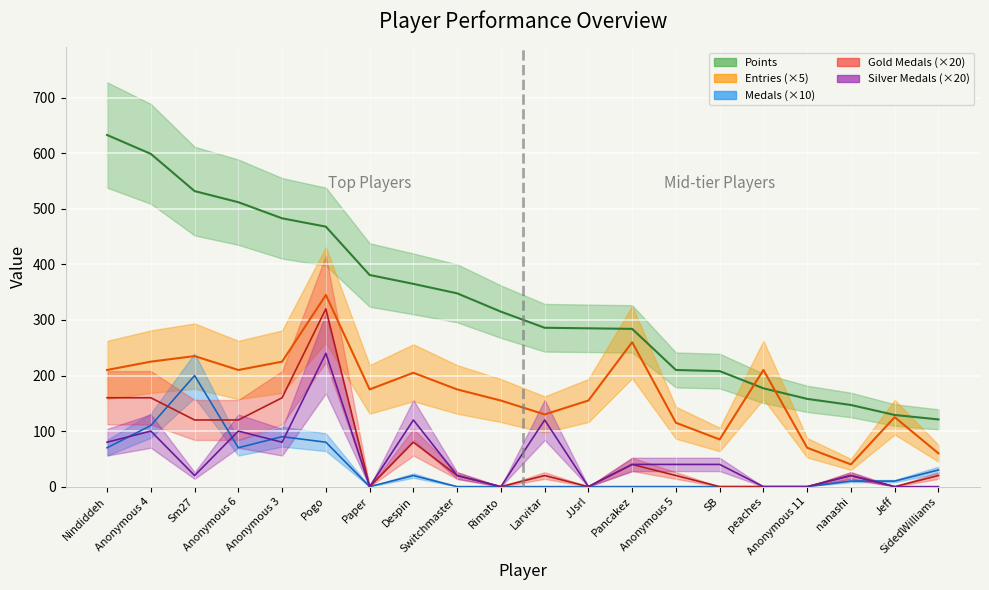

What is the sum of all Points values?

6641